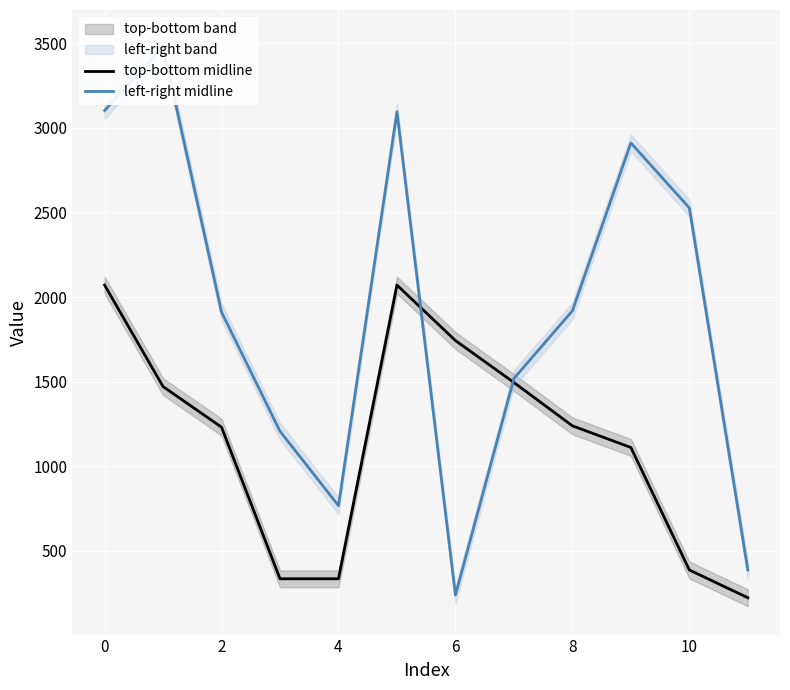

Is it true that top-bottom midline equals 2071 at 0?

True